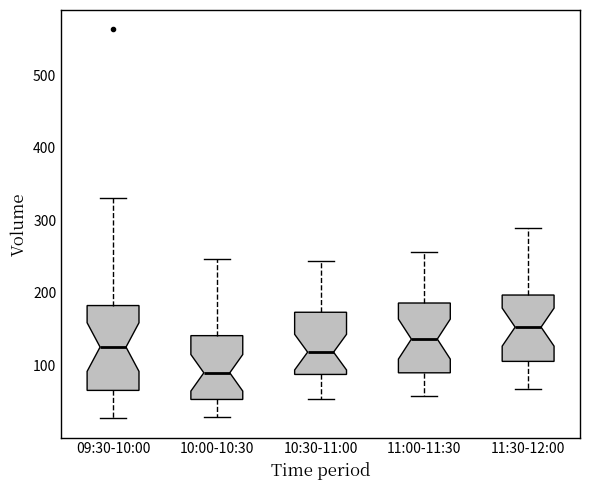

Reading left to right, transcribe this box plot: for each box, give where its median line is, the range the box spans, and where its two whiskers end, as read against the y-axis. The values are not printed on the chart, so give them approximately, as read against the axis.

09:30-10:00: median 130, box 70 to 180, whiskers 30 to 330
10:00-10:30: median 90, box 50 to 140, whiskers 30 to 250
10:30-11:00: median 120, box 90 to 170, whiskers 50 to 240
11:00-11:30: median 140, box 90 to 190, whiskers 60 to 260
11:30-12:00: median 150, box 110 to 200, whiskers 70 to 290